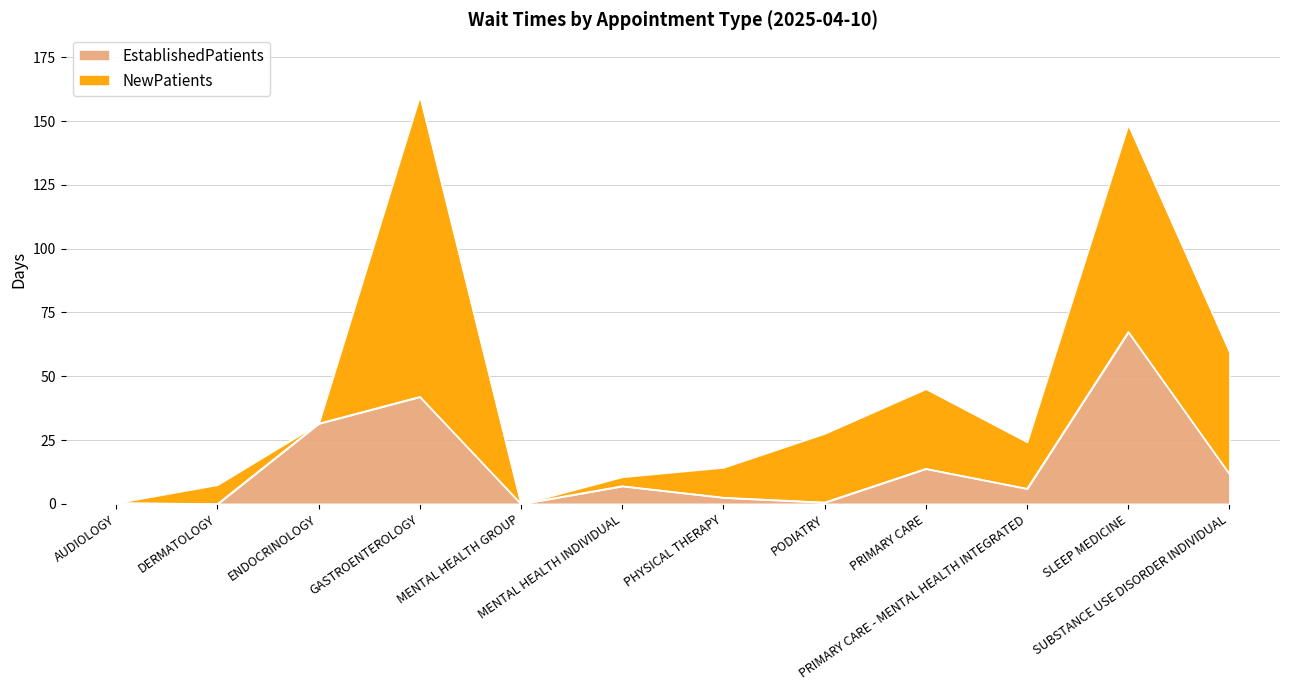

Is it true that the value at MENTAL HEALTH GROUP is 0.0?

True